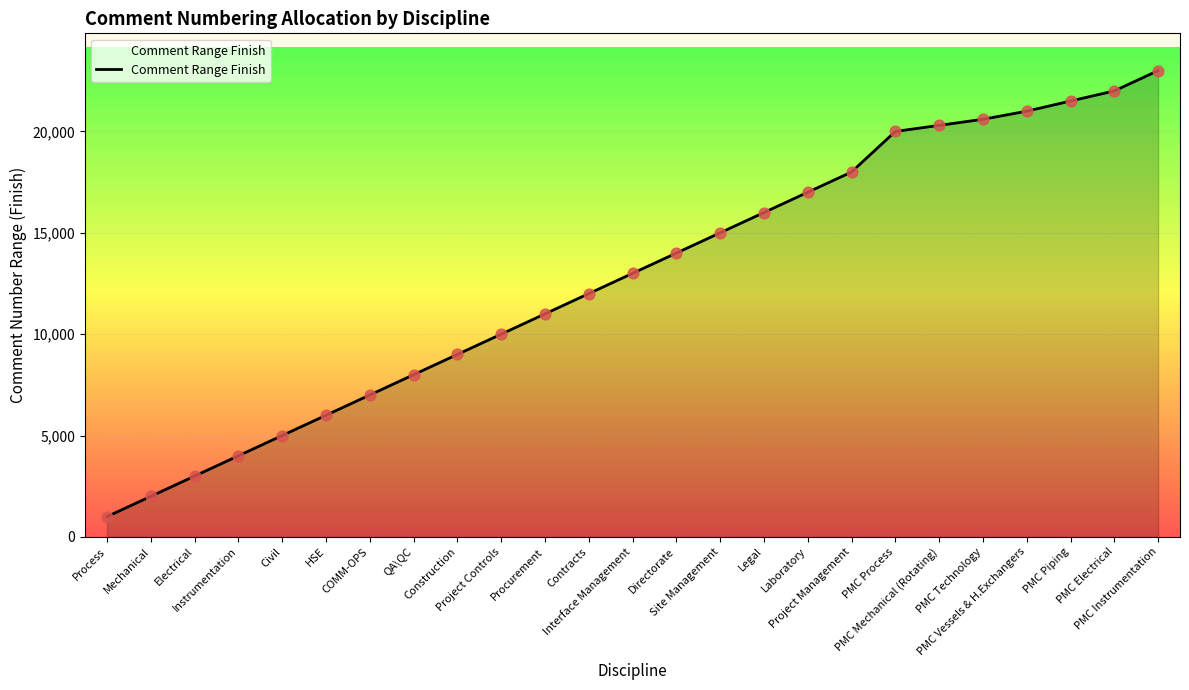

Which has a higher value, PMC Vessels & H.Exchangers or PMC Process?

PMC Vessels & H.Exchangers